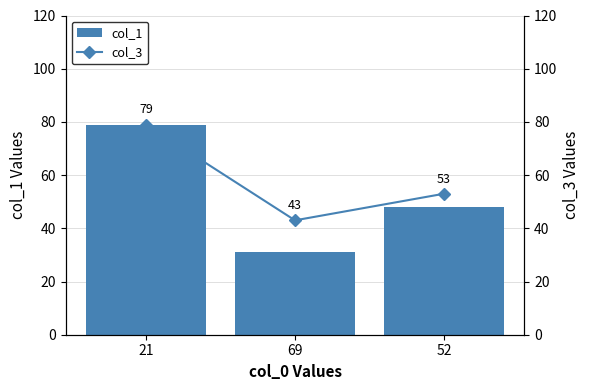

At how many categories does at least one series exceed 69?

1